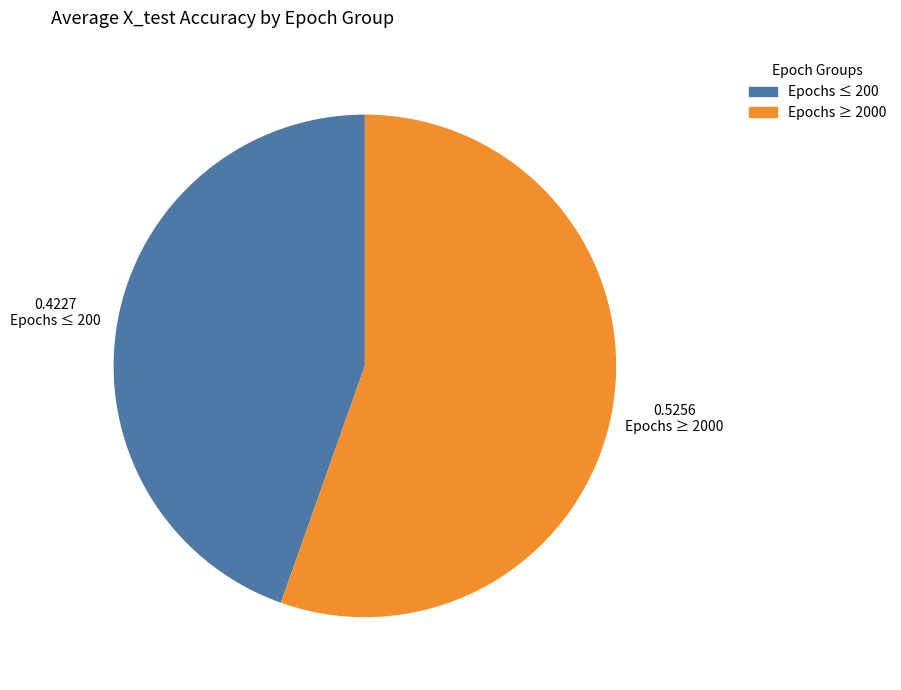

Which category has the biggest portion of the pie?

Epochs ≥ 2000